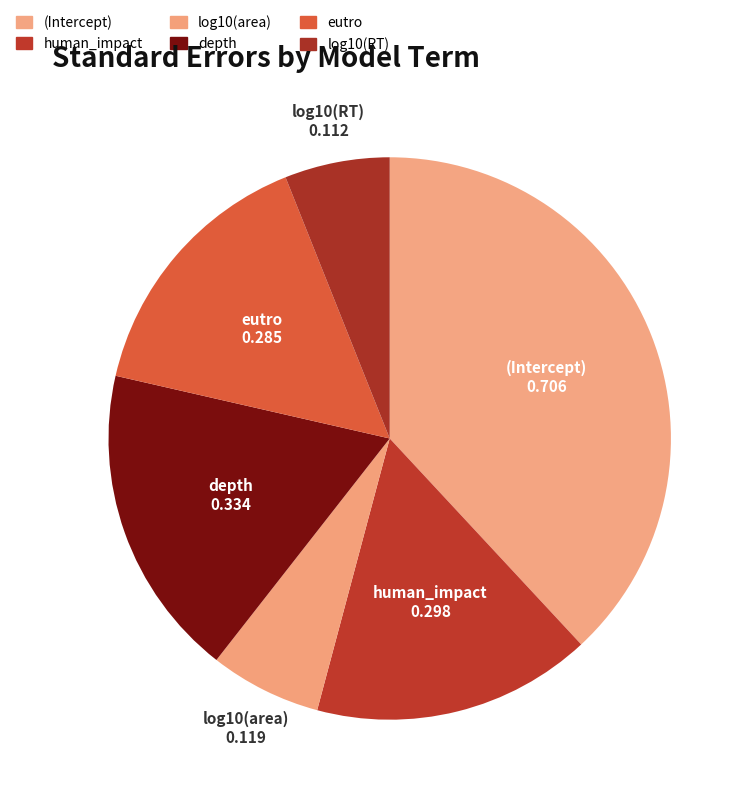

Rank the categories by value from lowest to highest.

log10(RT), log10(area), eutro, human_impact, depth, (Intercept)